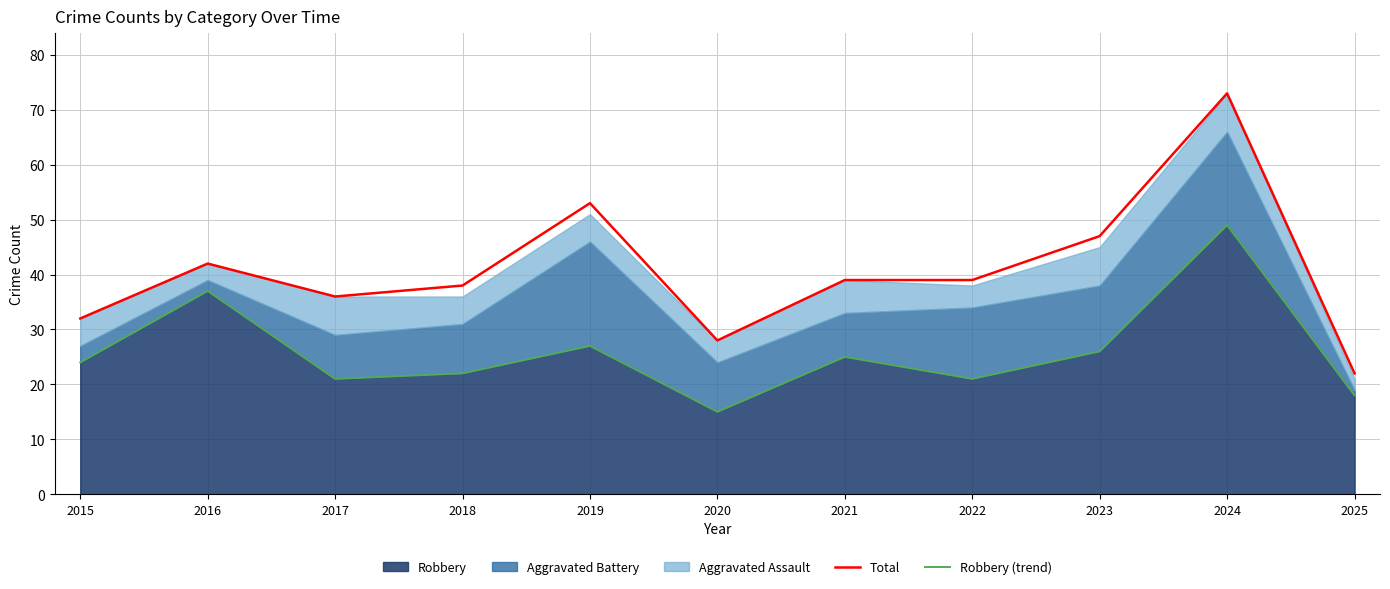

At which category does Total reach its first local valley?

2017